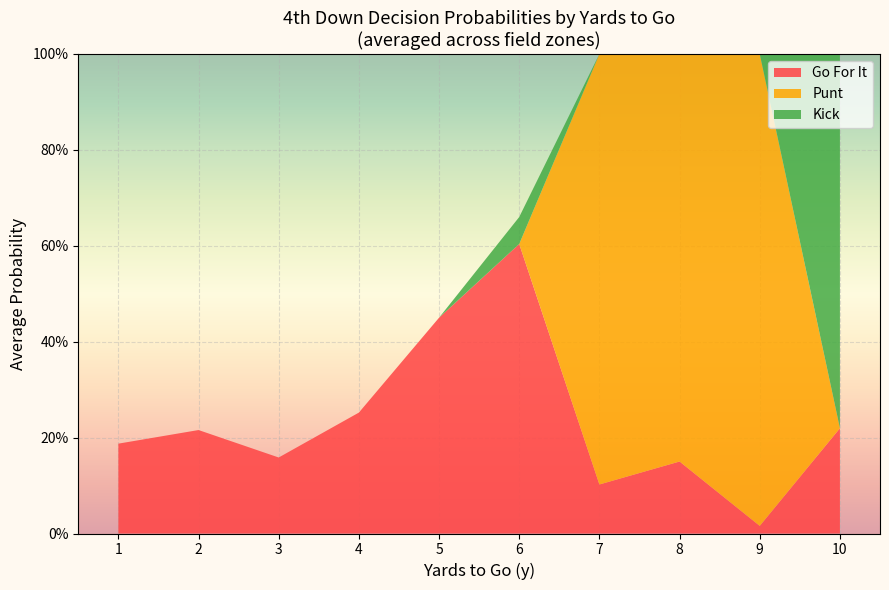

What are all the series names shown in the legend?

Go For It, Punt, Kick